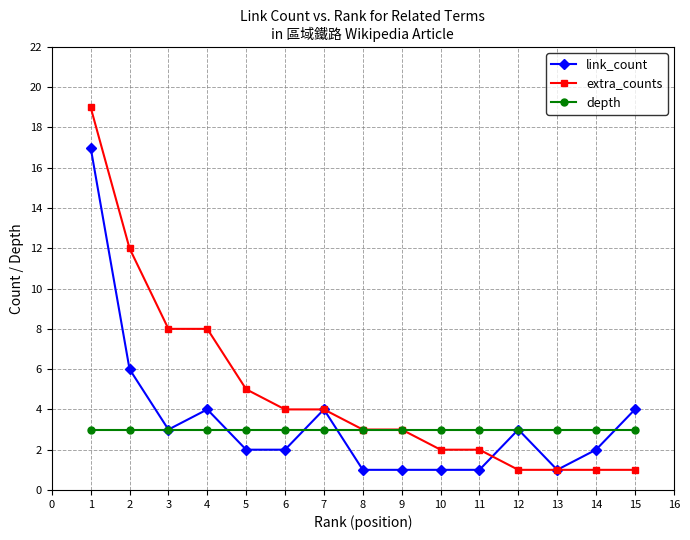

What is the value of the depth point at the 9th from the left?

3